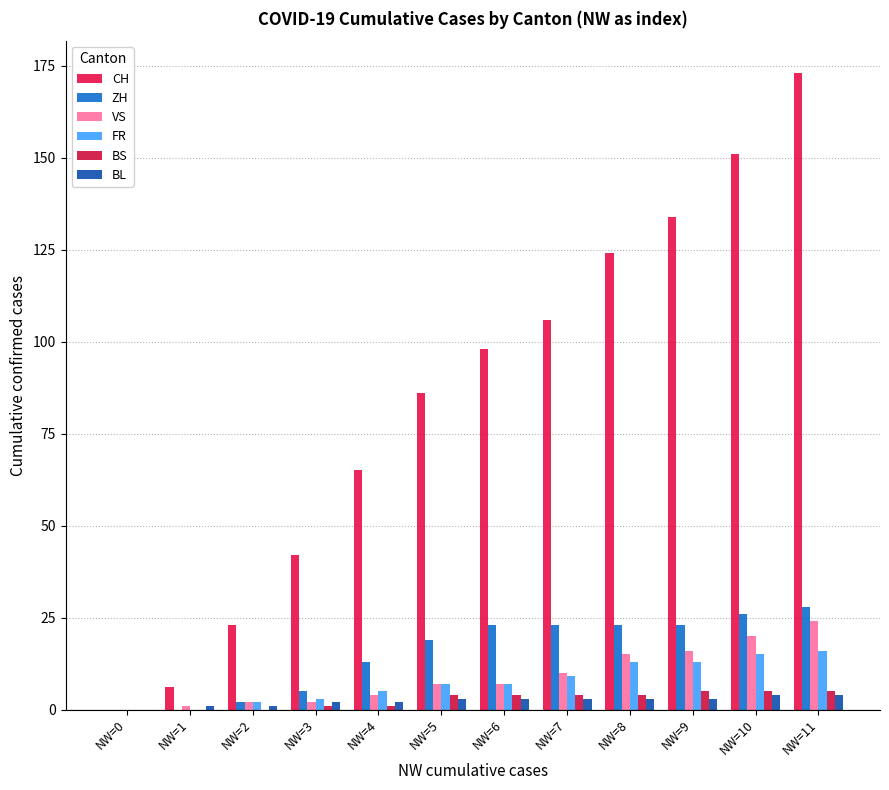

Between NW=3 and NW=9, which series saw the biggest shift?

CH